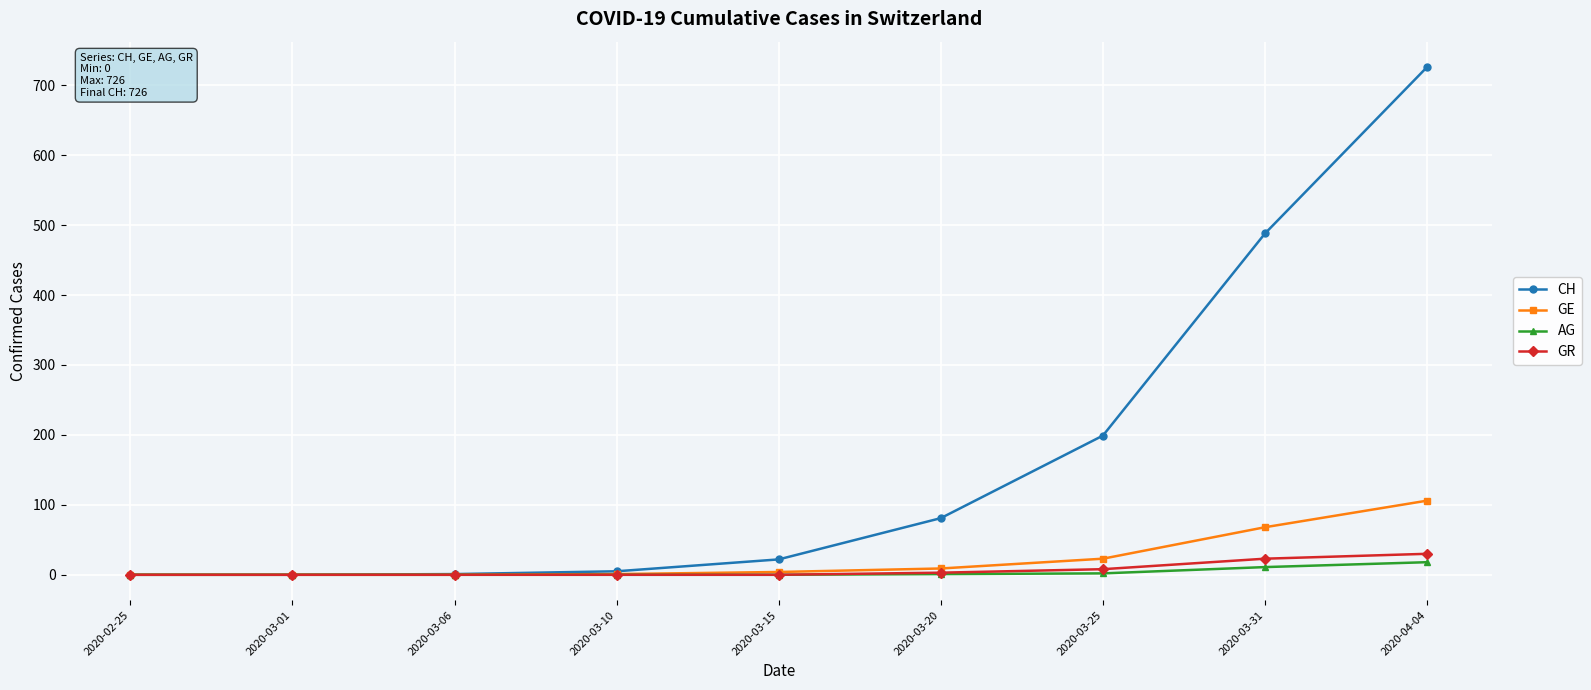

The value of GR at 2020-03-20 is 3. True or false?

True